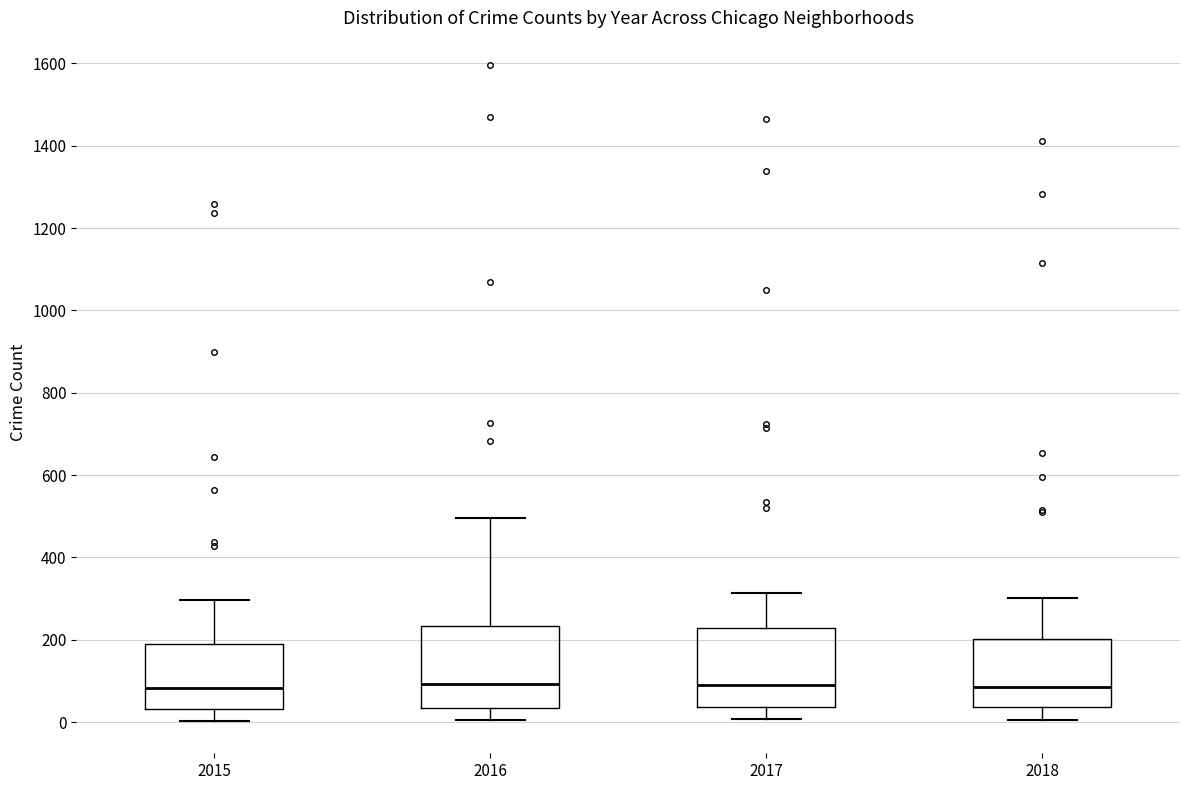

Where is the lower edge of the box at x = 2017 on the y-axis? The values are not printed on the chart, so give them approximately, as read against the axis.

40